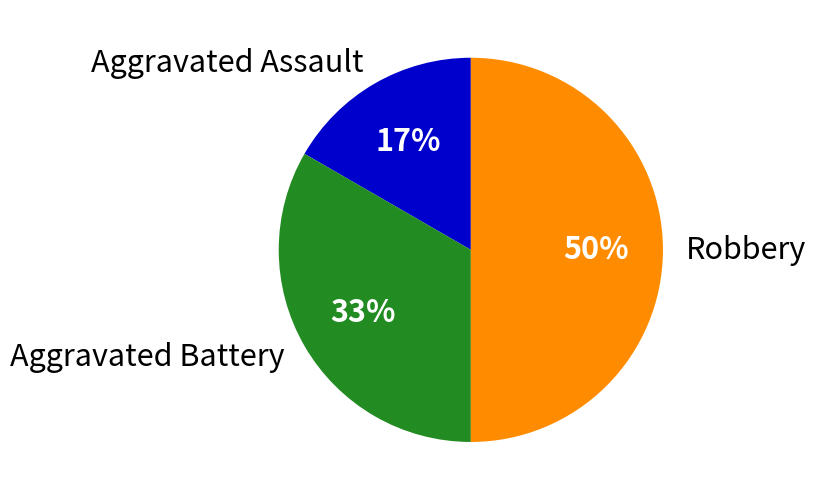

Rank the categories by value from lowest to highest.

Aggravated Assault, Aggravated Battery, Robbery